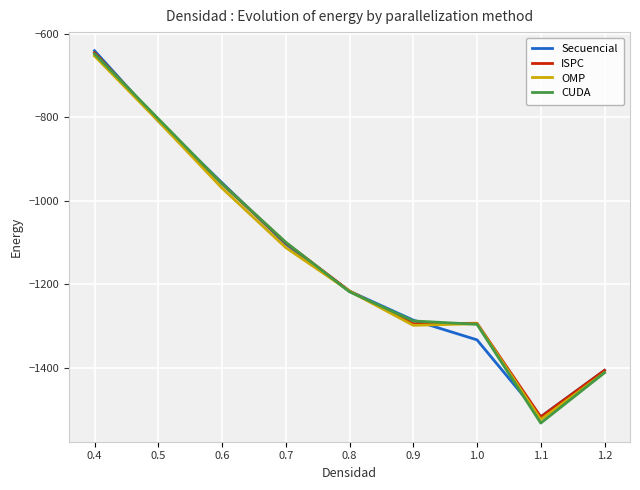

At 1.1, list the series in order from largest to smallest.

Secuencial, ISPC, OMP, CUDA